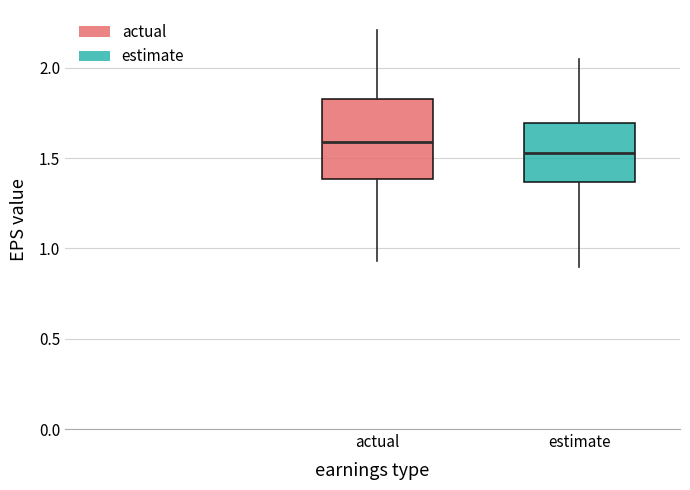

Where does the lower whisker of the box for actual end on the y-axis? The values are not printed on the chart, so give them approximately, as read against the axis.

0.95